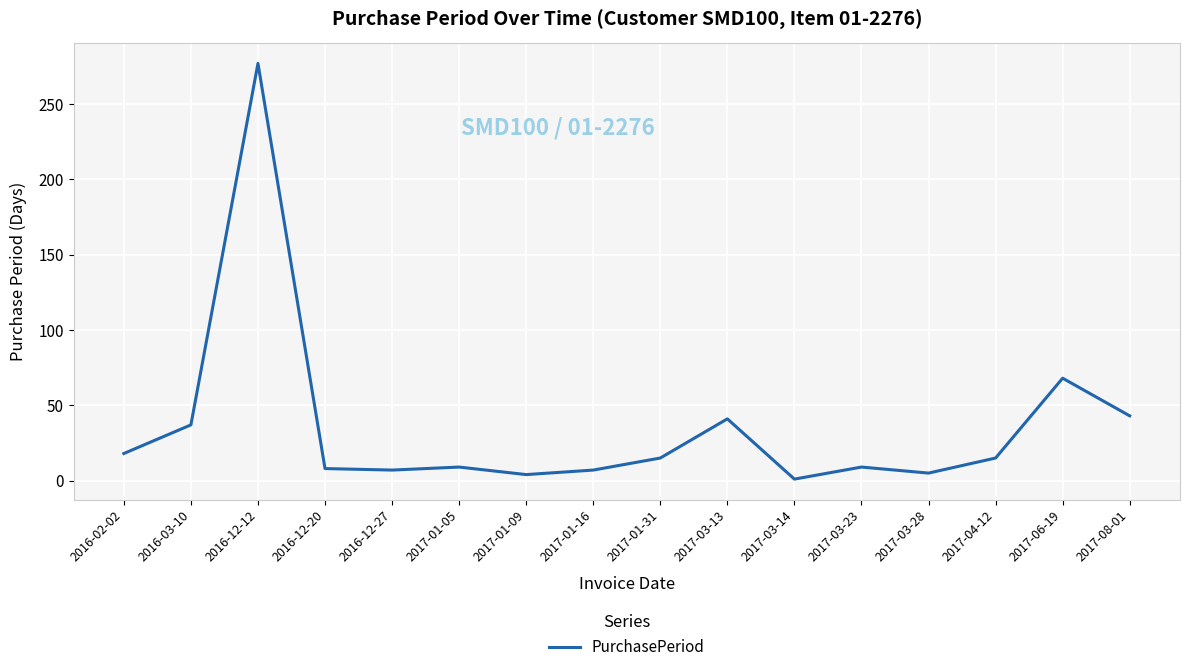

What is the difference between the maximum and minimum values?

276